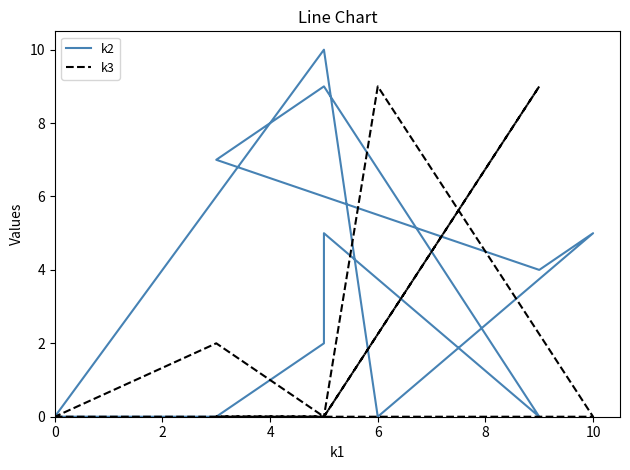

How many distinct data groups are displayed?

2